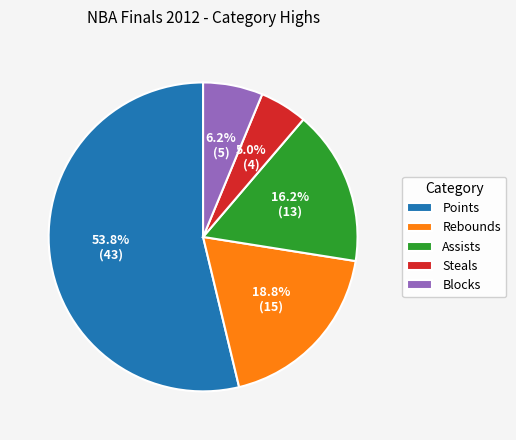

What is the smallest slice in the pie chart?

Steals